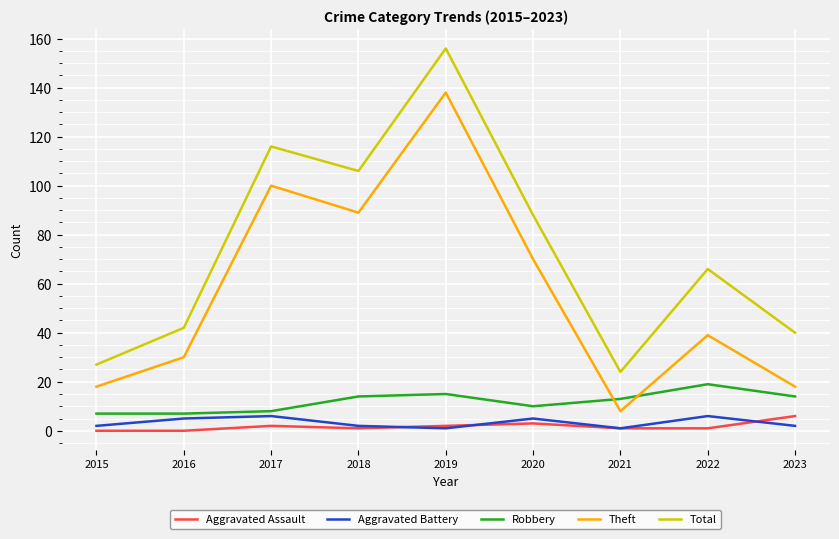

True or false: Aggravated Battery and Theft intersect in this chart.

False